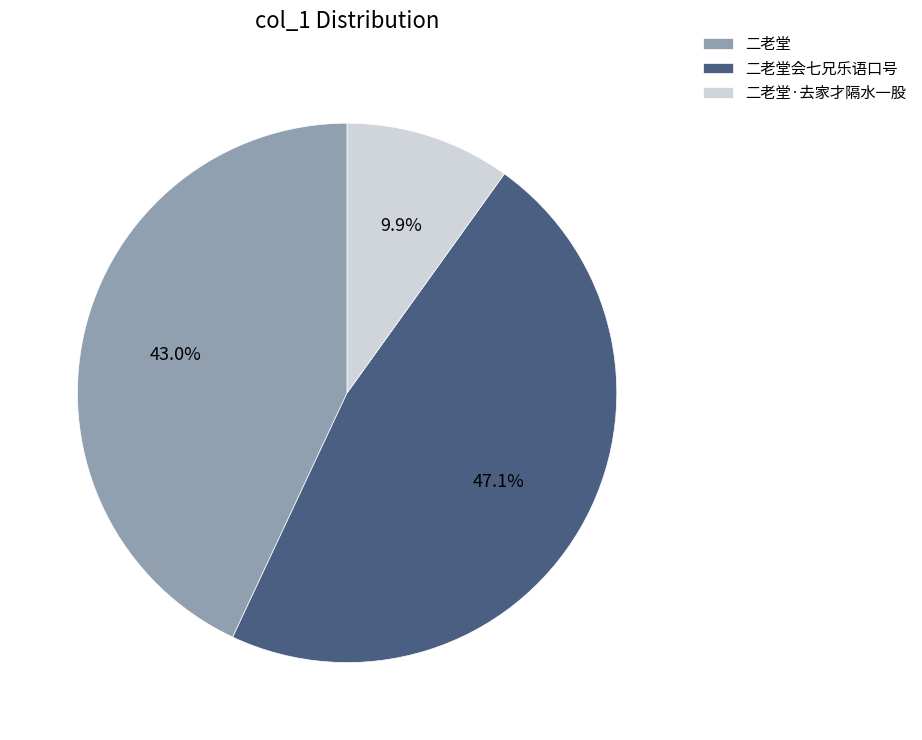

Approximately how many times larger is the value at 二老堂 compared to 二老堂会七兄乐语口号?

0.9